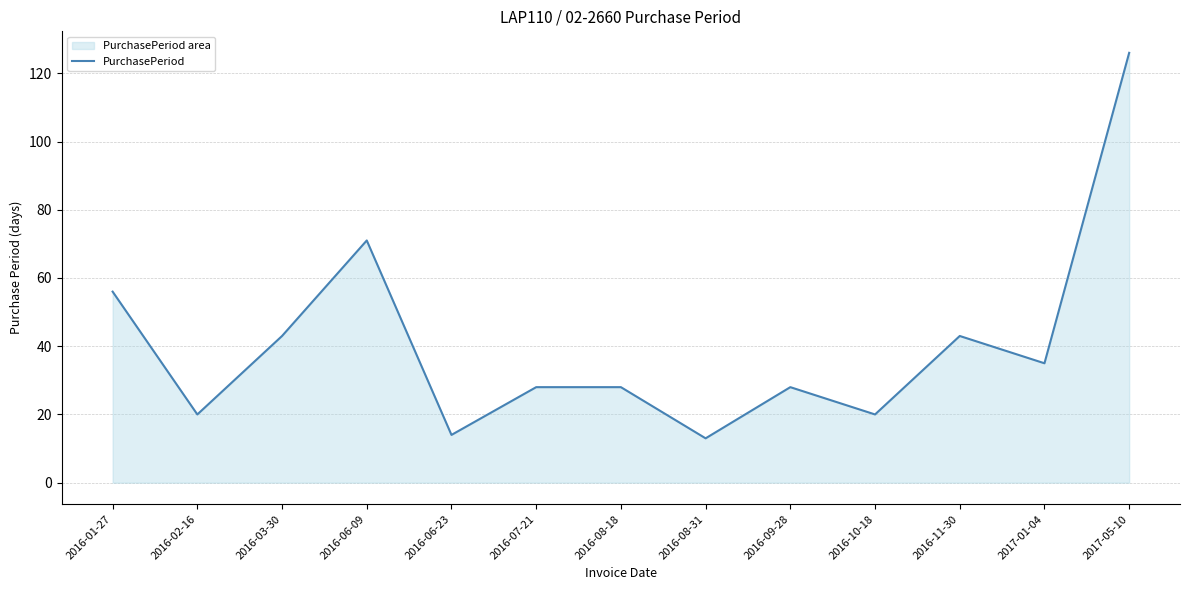

Which category has the highest value across all series?

2017-05-10